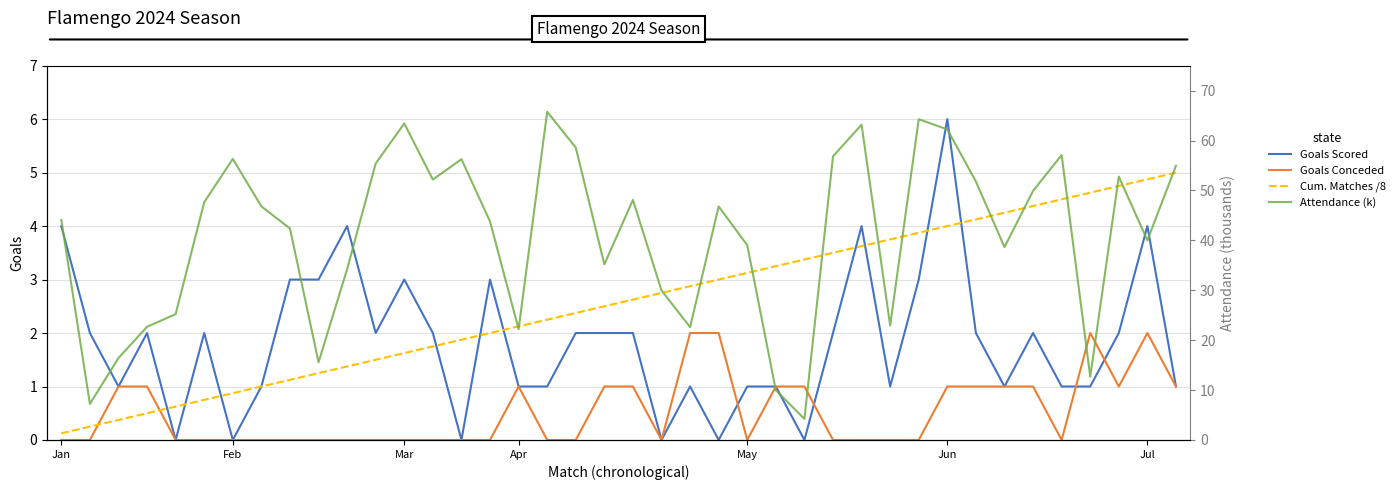

Count the number of data series in this chart.

4